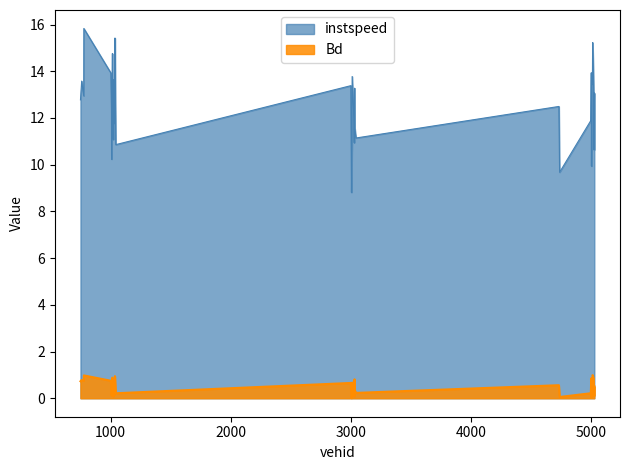

True or false: Bd and instspeed cross at least once.

False